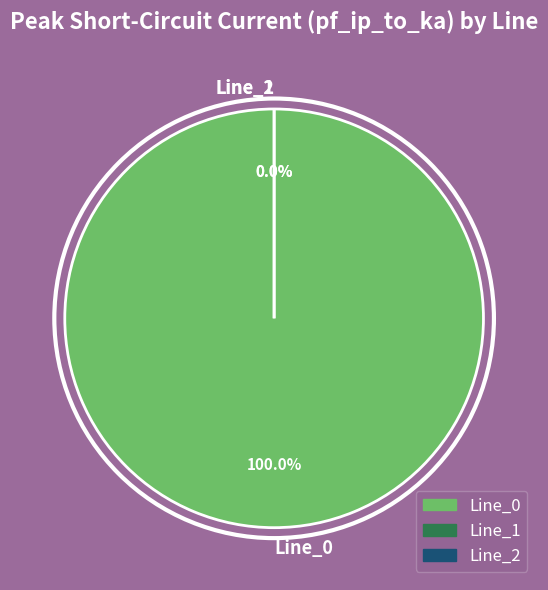

To the nearest percent, what is the average slice percentage?

33%